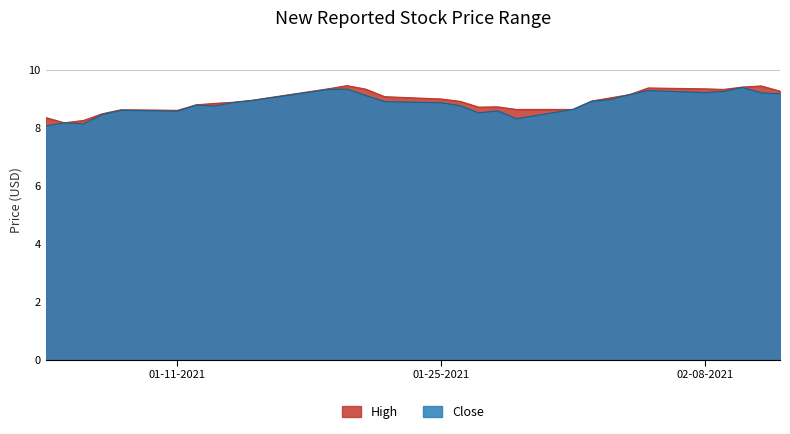

How many interior local valleys does the Close series have?

6